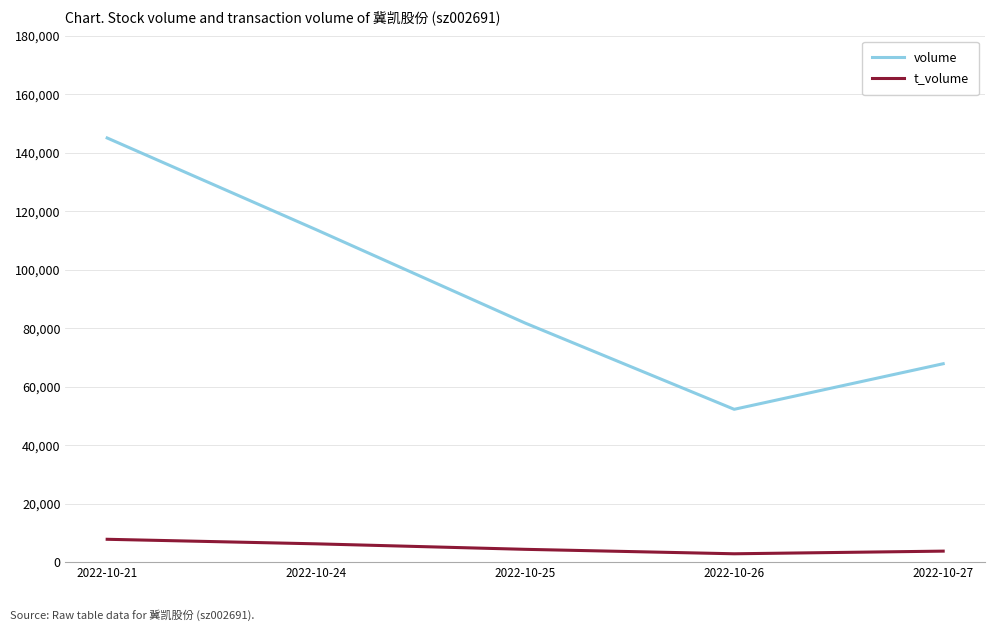

What is the average value of the volume series?

92077